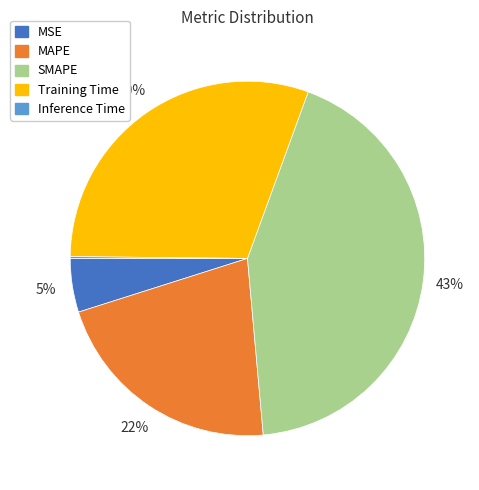

Does any single category account for the majority?

No